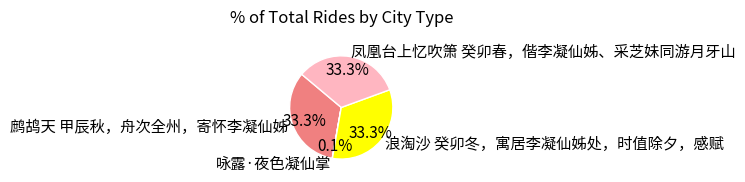

Is there a majority slice in this chart?

No